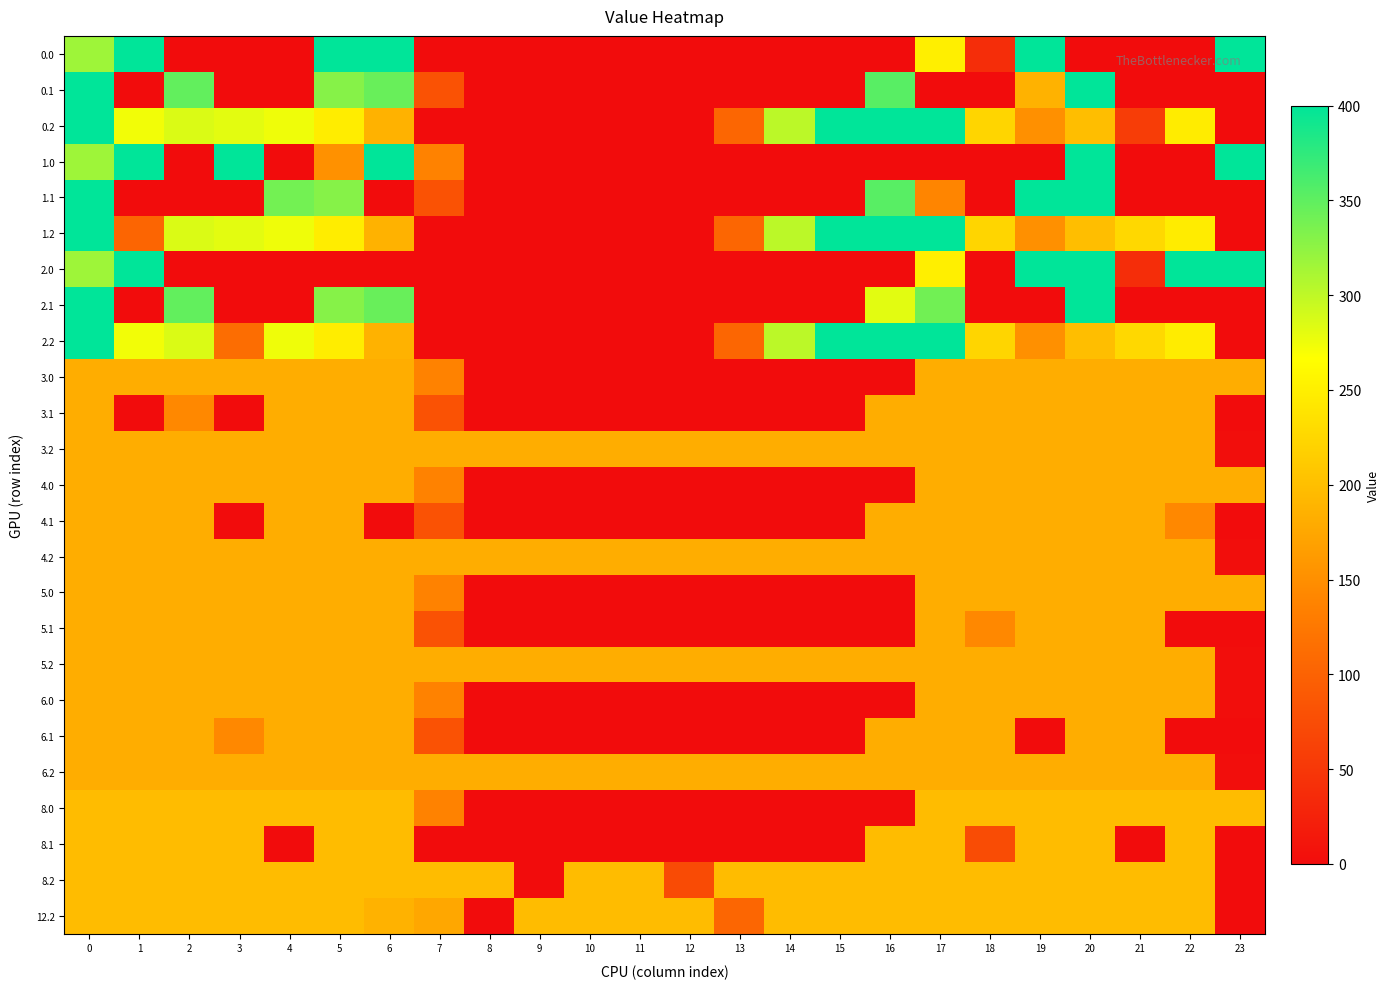

At how many categories does at least one series exceed 249?

15